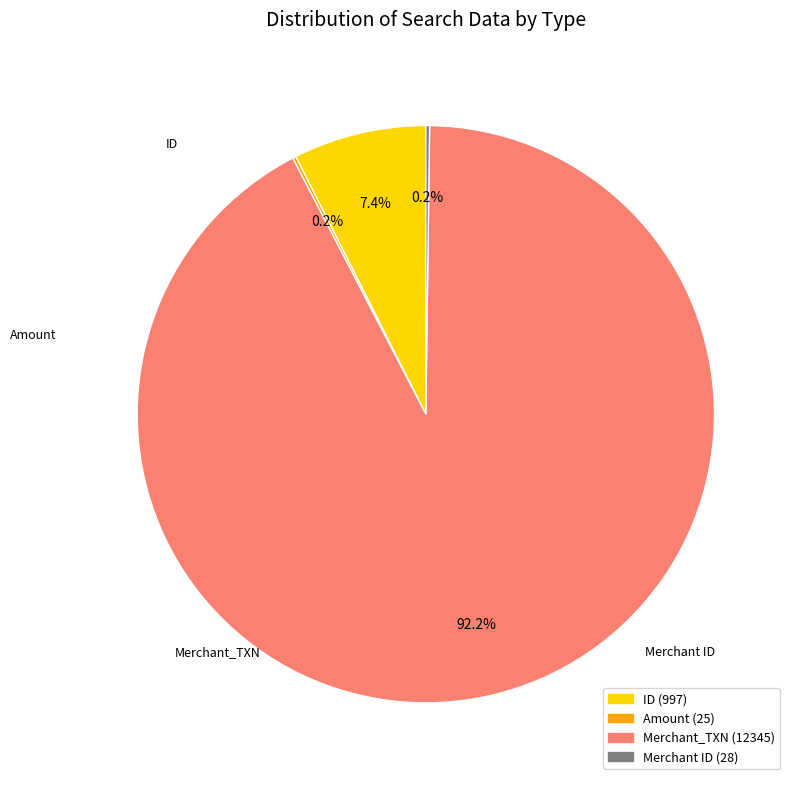

The Merchant_TXN slice represents 83% of the pie. True or false?

False